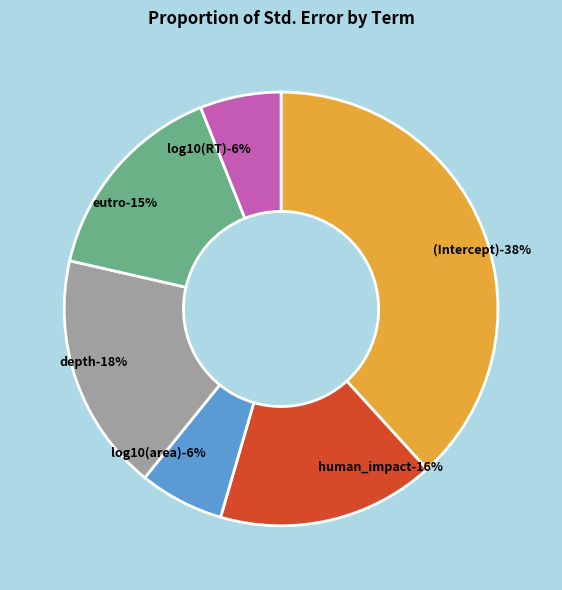

Which slice is the smallest?

log10(RT)